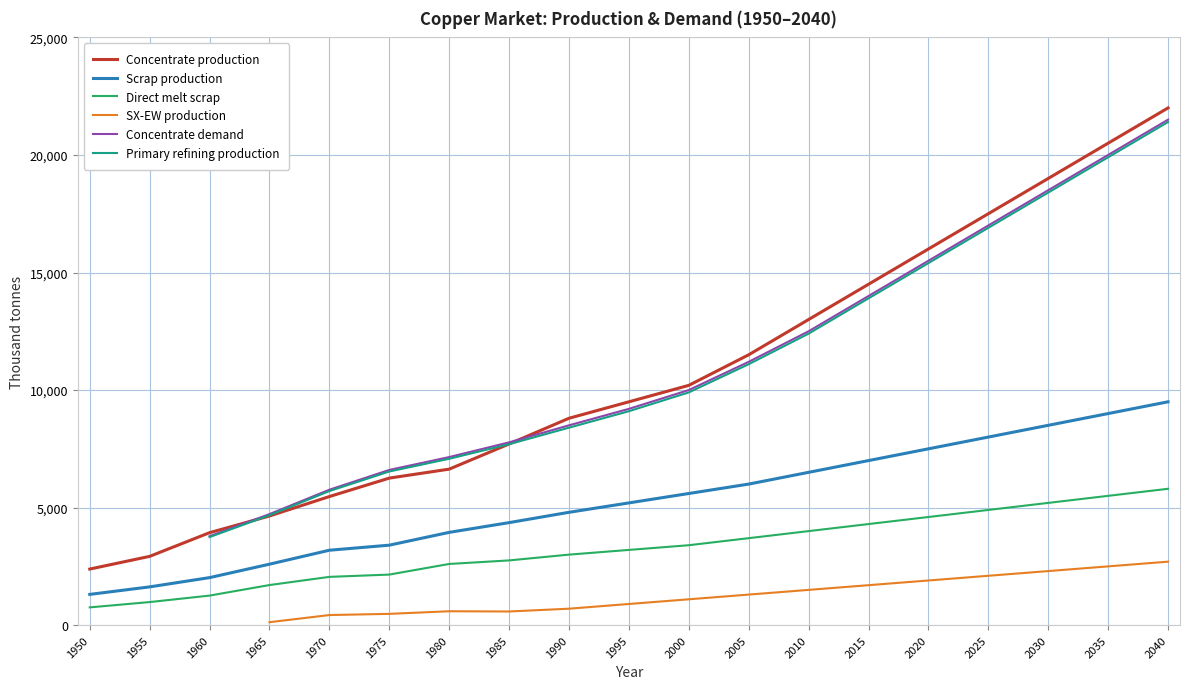

Rank the series at 1990 from highest to lowest value.

Concentrate production, Scrap production, Direct melt scrap